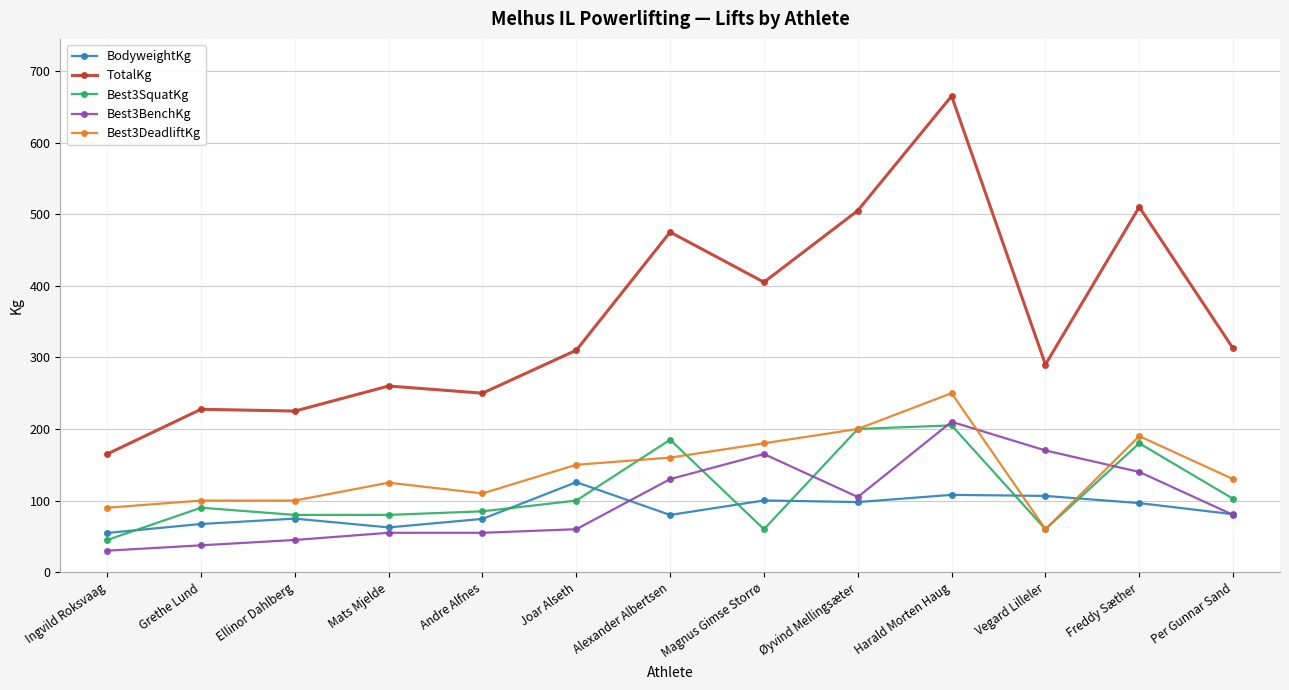

What is the value of the Best3SquatKg point at the 13th from the left?

102.5